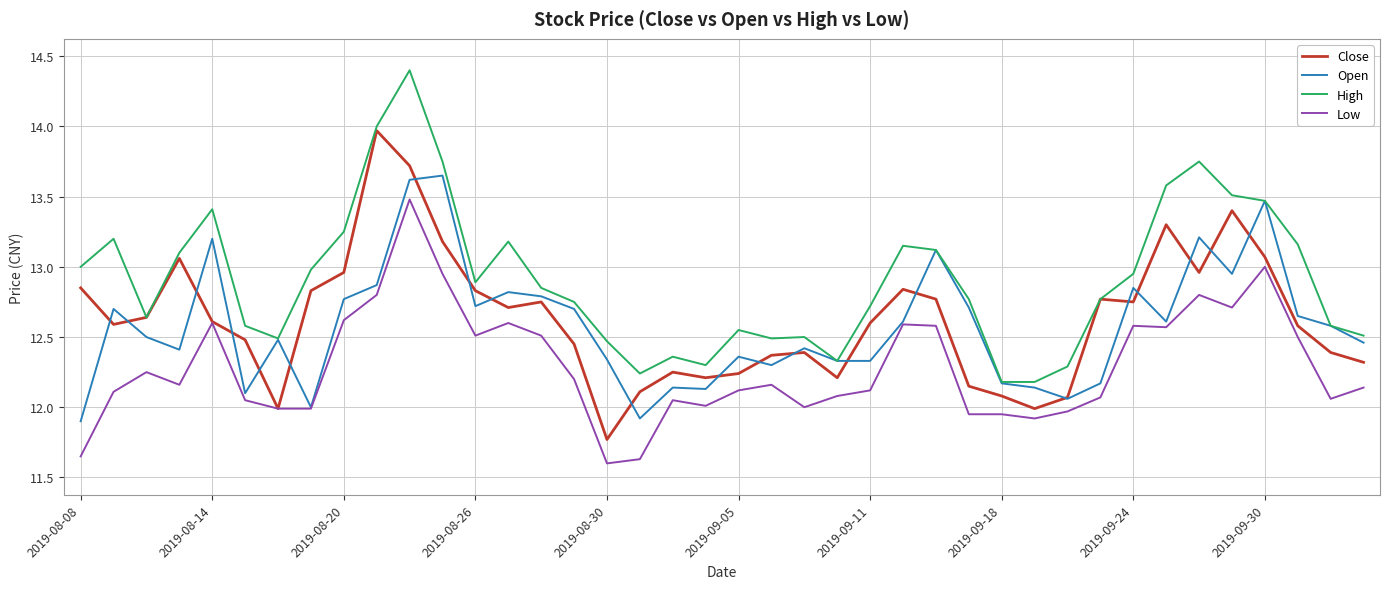

What is the minimum value shown in the chart?

11.6